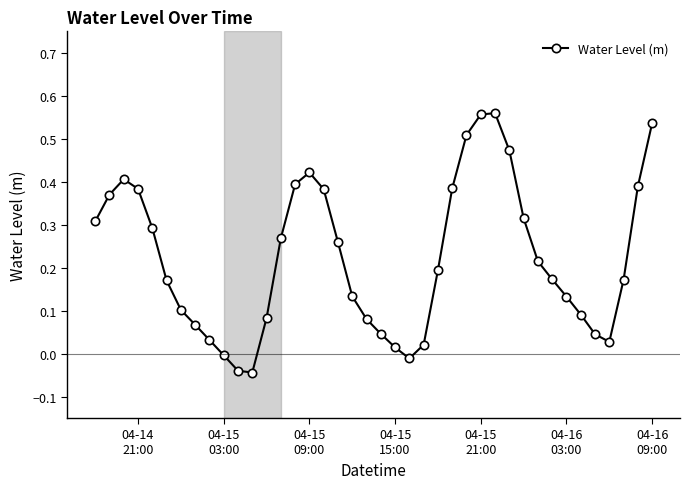

How many interior local peaks (higher than both neighbors) does the data have?

3